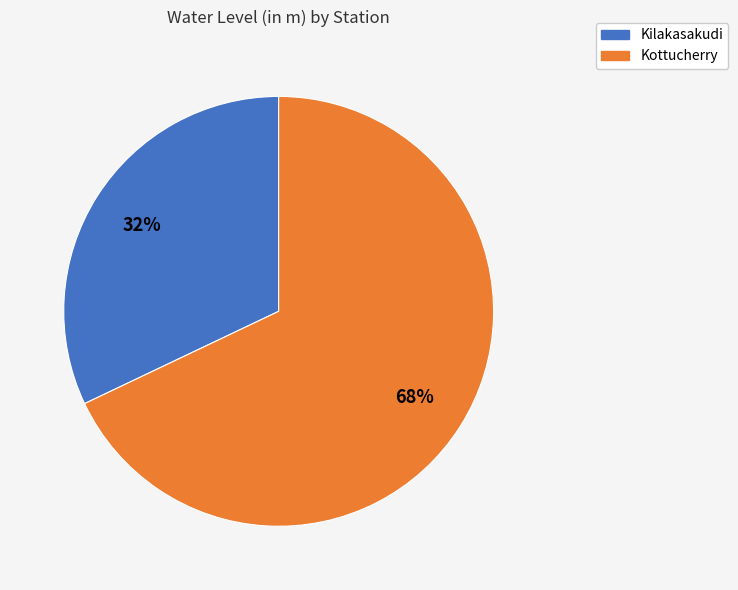

How many slices are in this pie chart?

2